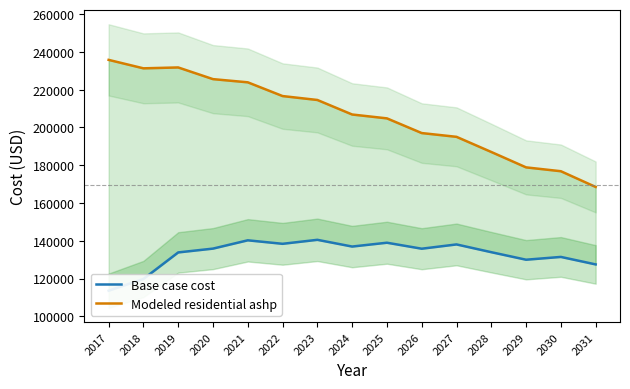

Reading left to right, extract all data points from this chart.

Base case cost: 113535.4	119756.3	133811.5	135831.4	140221.9	138371.1	140482.2	136919.8	138947.0	135776.1	138043.0	133934.5	129949.5	131428.7	127463.8
Modeled residential ashp: 235742.9	231266.7	231731.4	225545.6	223860.8	216585.4	214512.5	206822.6	204777.4	196996.6	195002.0	186979.0	178833.9	176793.4	168469.6